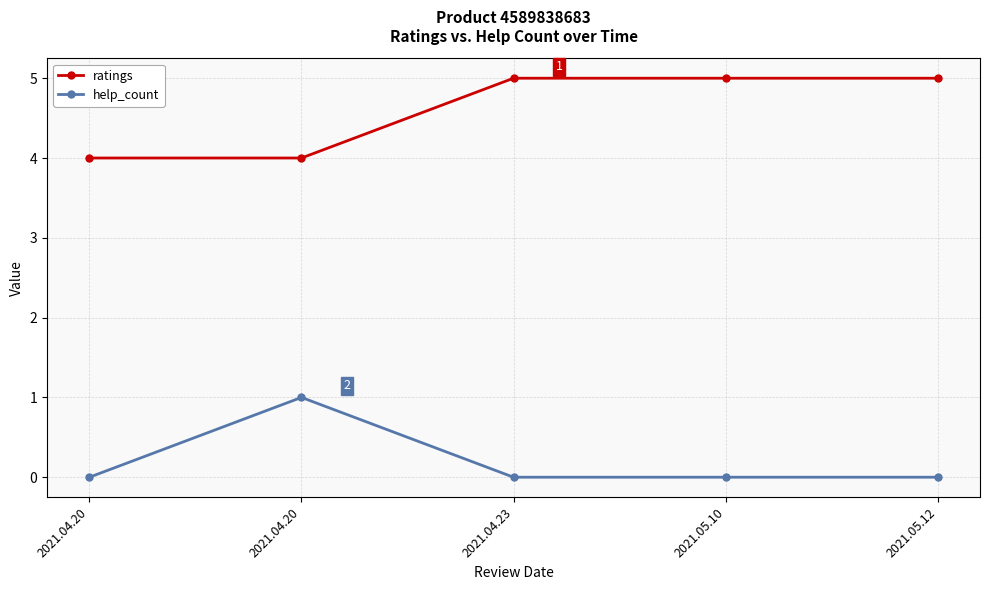

What are all the series names shown in the legend?

ratings, help_count